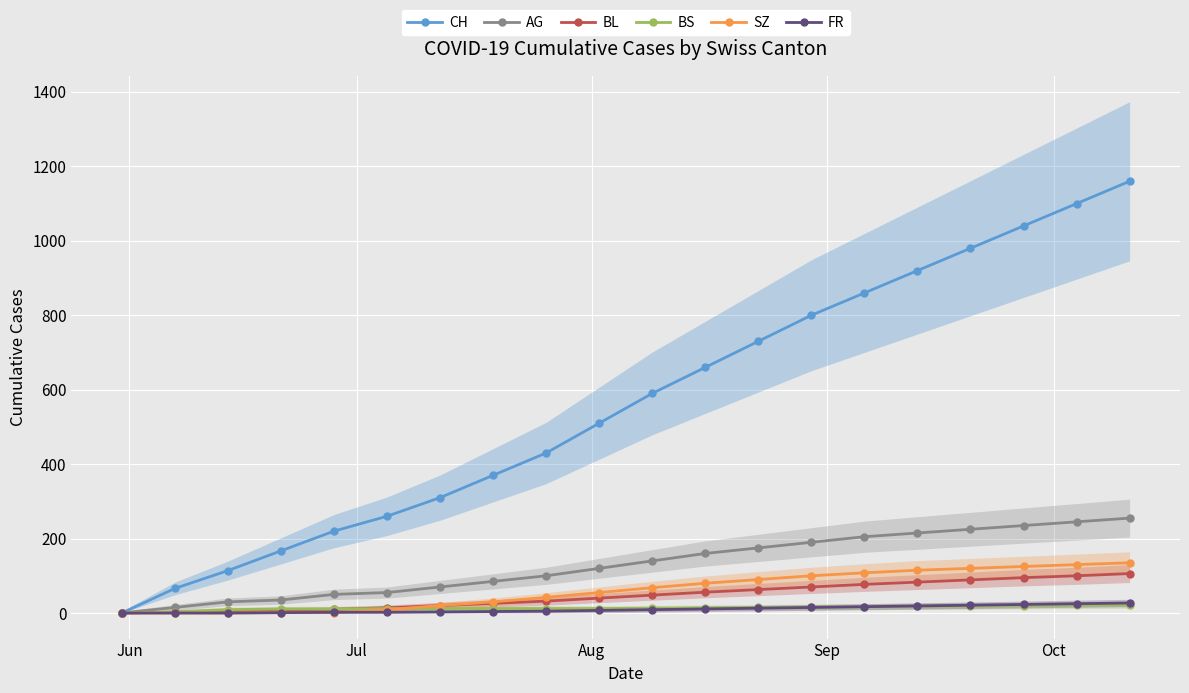

True or false: CH has more than 1 points higher than both neighbors.

False